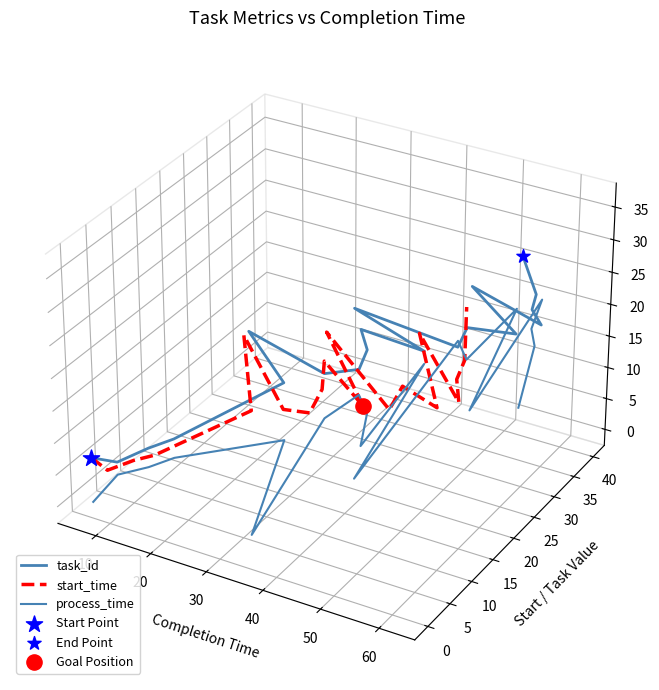

Which series has the largest Y range (max minus min)?

process_time